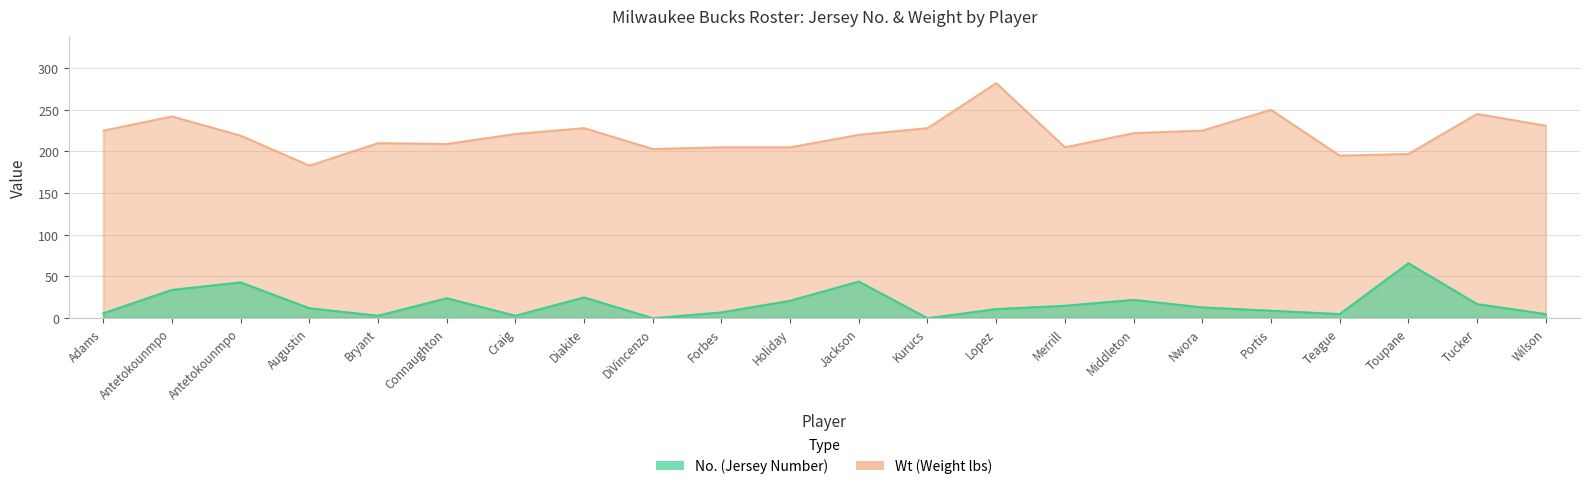

How many data points in No. are above 13?

10